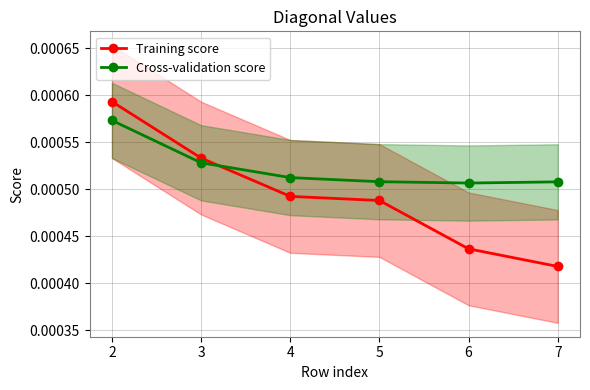

At how many categories does at least one series exceed 0?

6